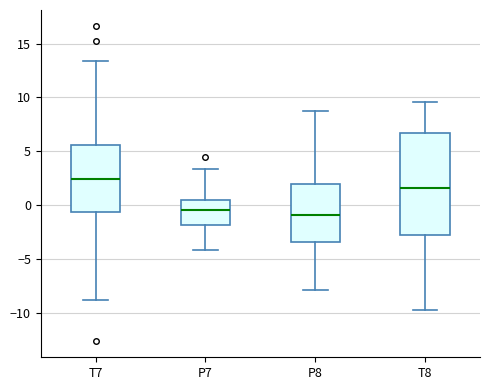

Where does the upper whisker of the box for P8 end on the y-axis? The values are not printed on the chart, so give them approximately, as read against the axis.

8.5